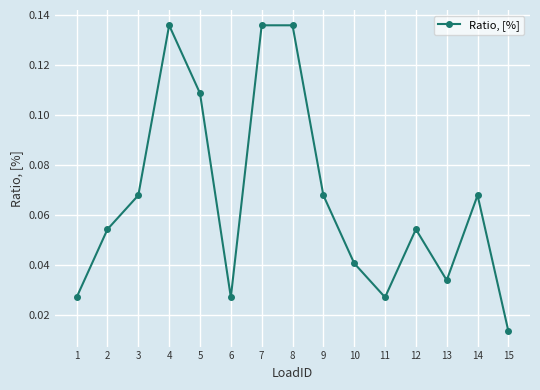

Which label corresponds to the smallest value in the chart?

15